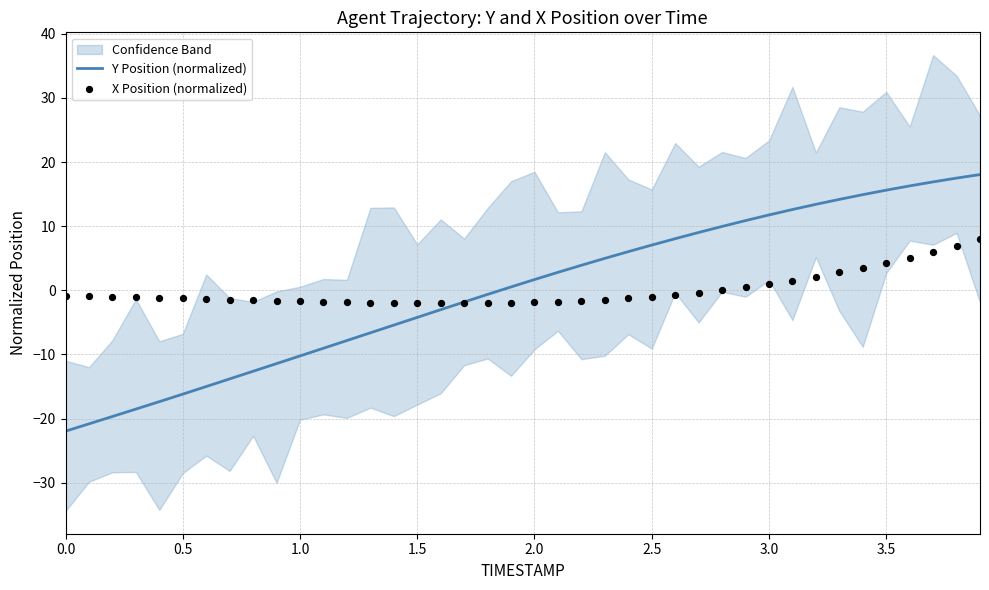

Which series has the largest total across all categories?

Y Position (normalized)